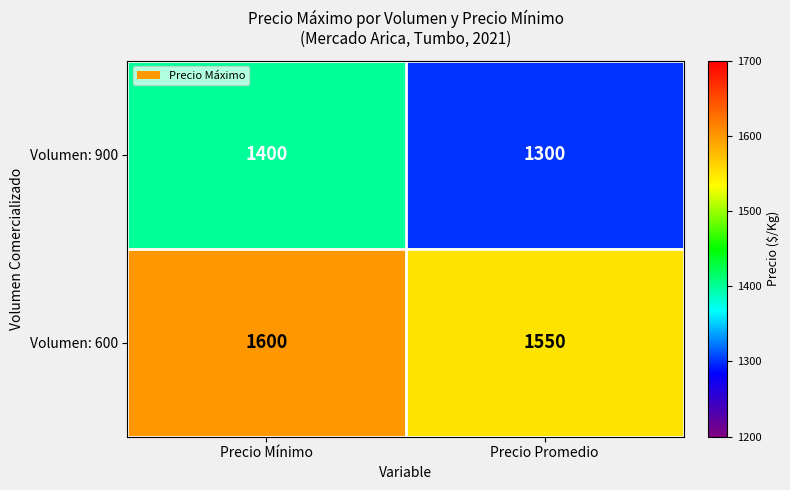

Rank the series by their maximum value, from lowest to highest.

Volumen: 900, Volumen: 600